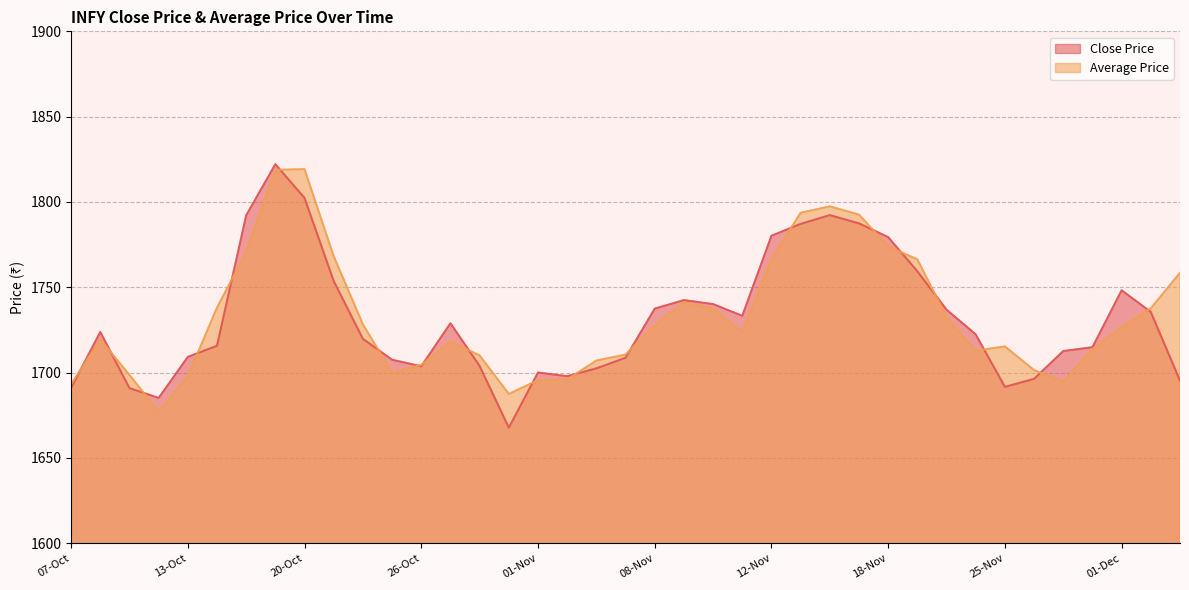

At 04-Nov, list the series in order from smallest to largest.

Close Price, Average Price